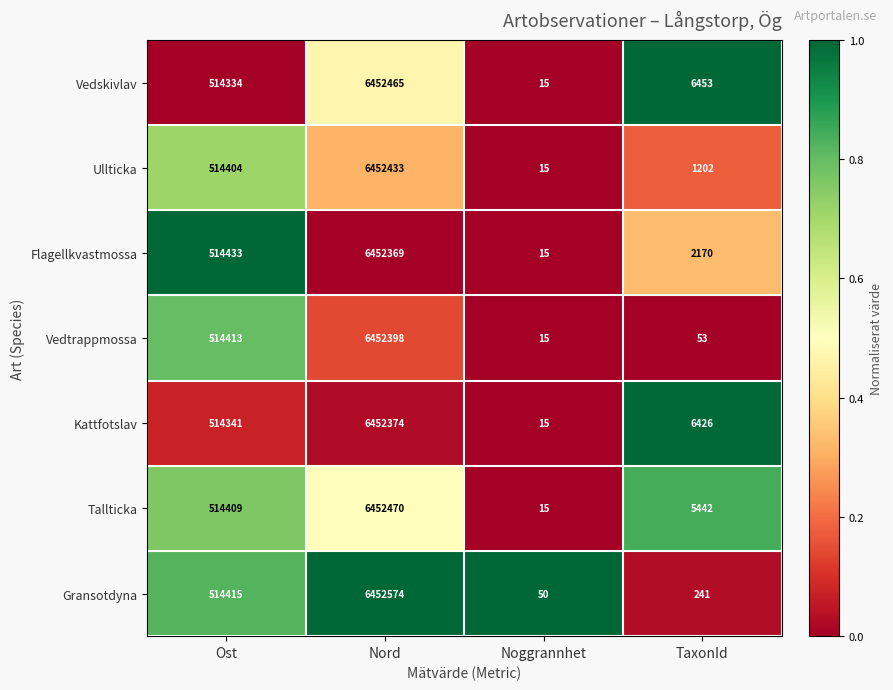

Reading right to left, list all the values displayed in this chart.

Vedskivlav: 6453	15	6452465	514334
Ullticka: 1202	15	6452433	514404
Flagellkvastmossa: 2170	15	6452369	514433
Vedtrappmossa: 53	15	6452398	514413
Kattfotslav: 6426	15	6452374	514341
Tallticka: 5442	15	6452470	514409
Gransotdyna: 241	50	6452574	514415